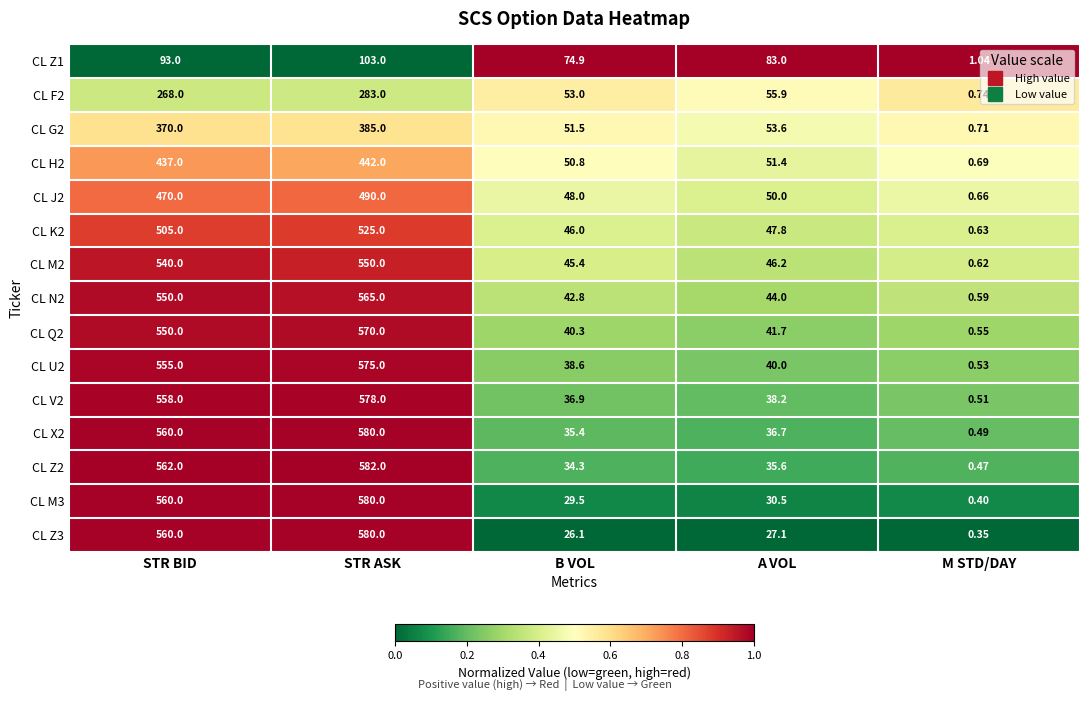

At which label is CL M3 closest to 290?

A VOL